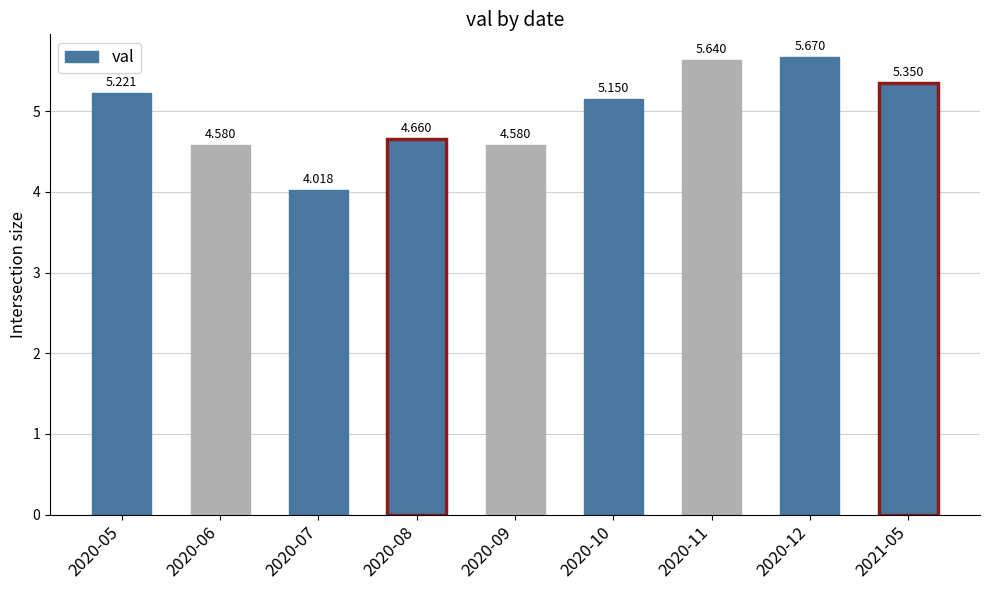

What is the label of the 4th bar from the right?

2020-10